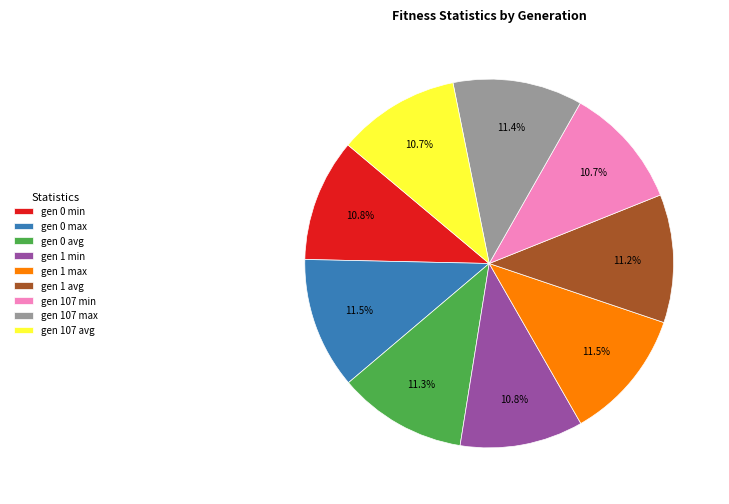

Combined, do gen 0 max and gen 1 min account for over 50%?

No